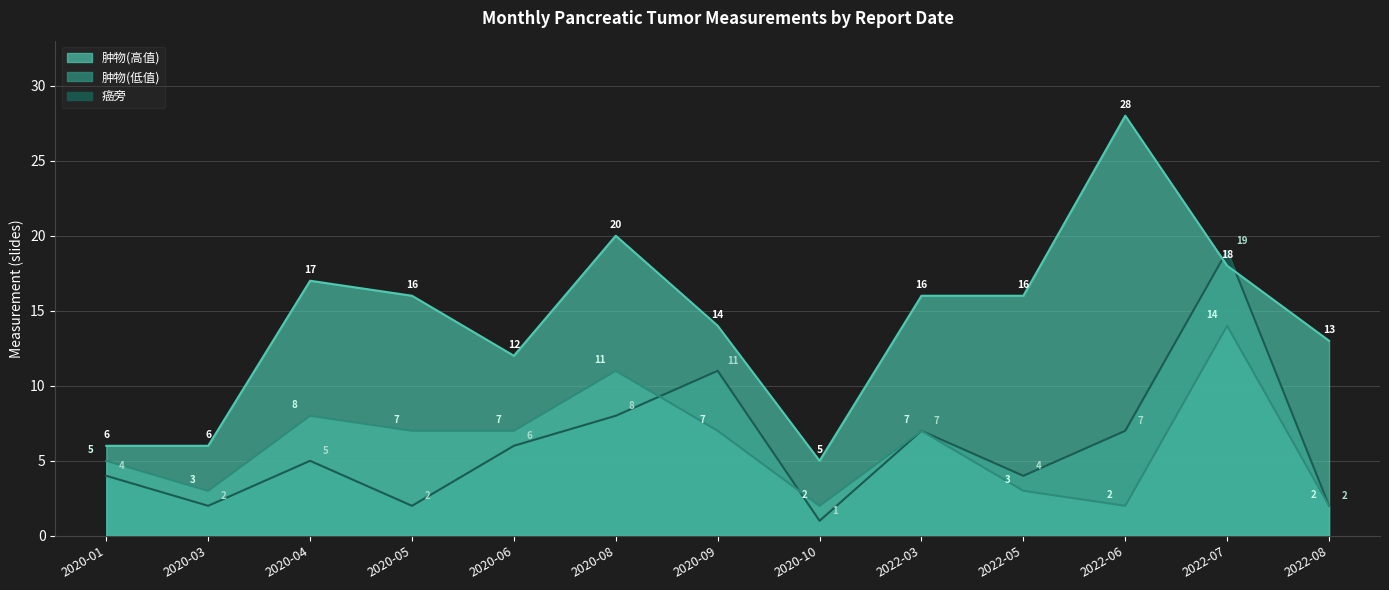

Rank the series at 2020-09 from lowest to highest value.

肿物_low, 癌旁, 肿物_high